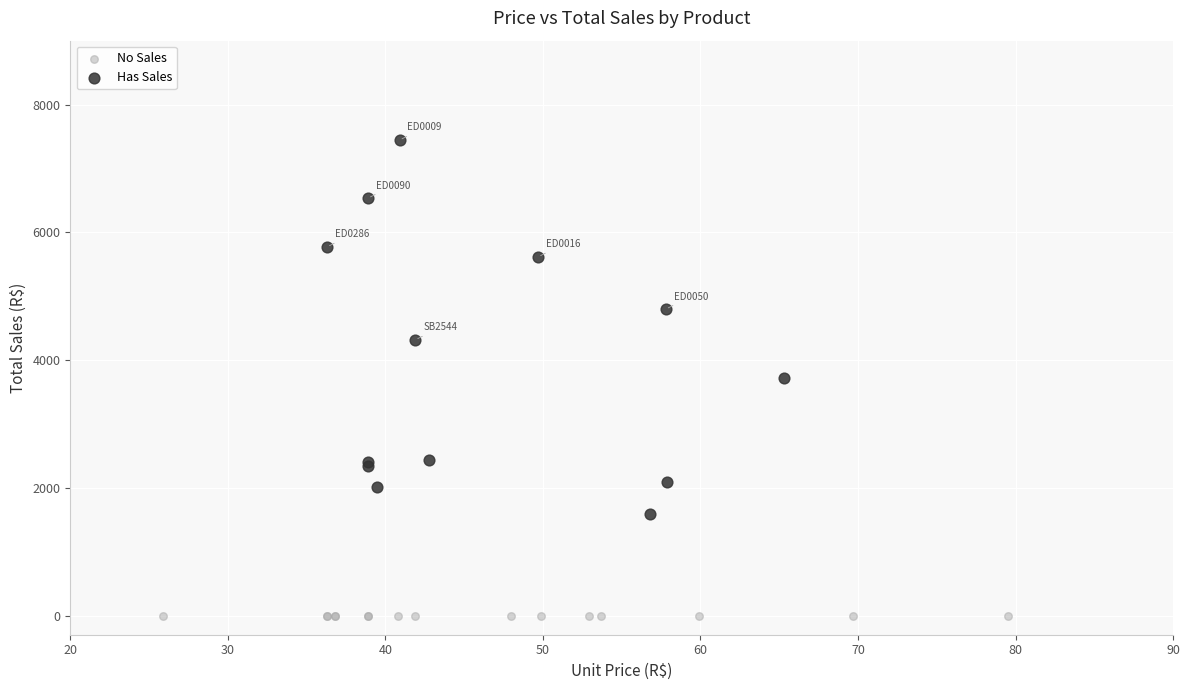

What are all the series names shown in the legend?

No Sales, Has Sales